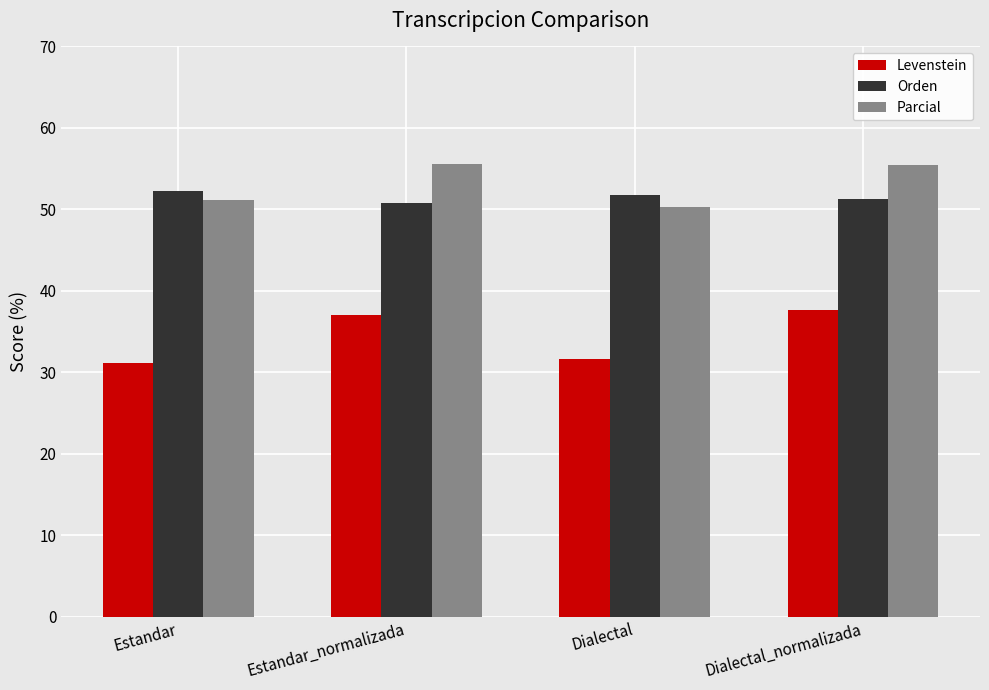

At how many categories does at least one series exceed 54?

2